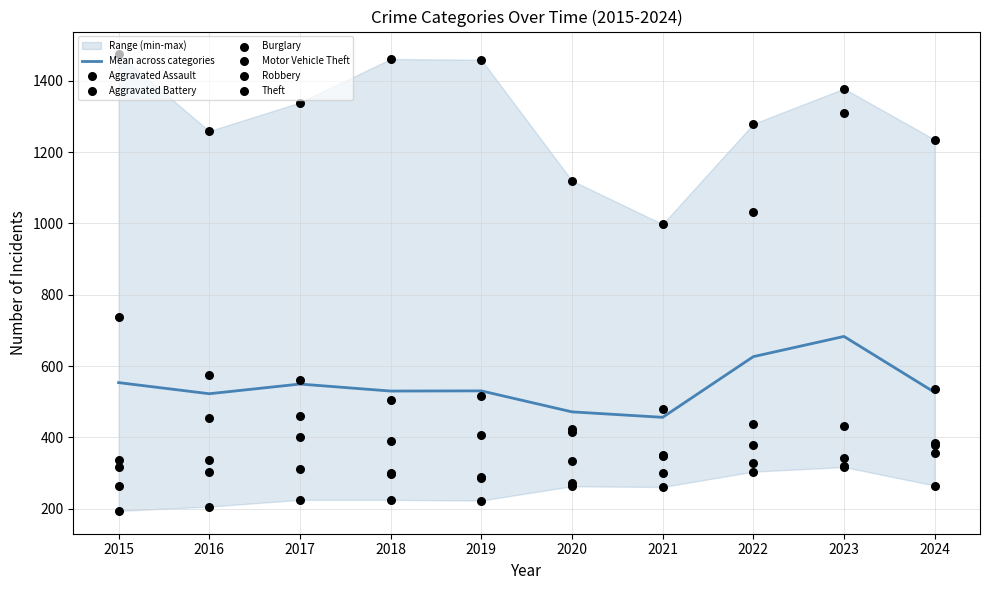

Is the value of Motor Vehicle Theft at 2022 greater than the value of Aggravated Battery at 2021?

Yes